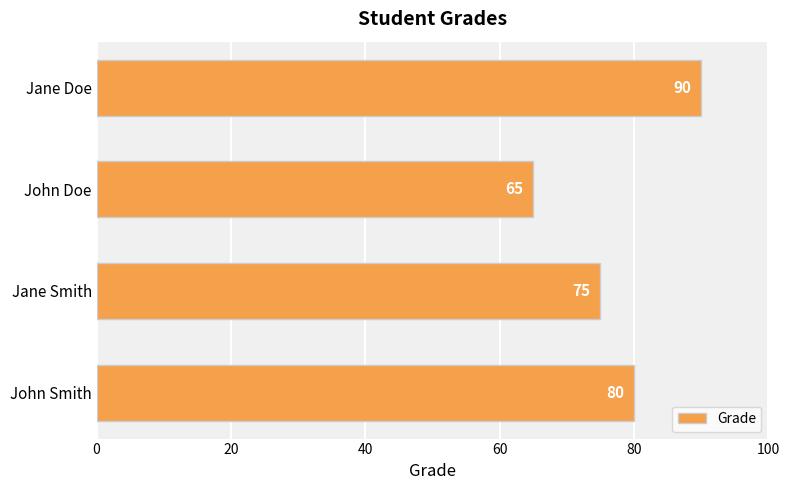

What is the sum of all values?

310